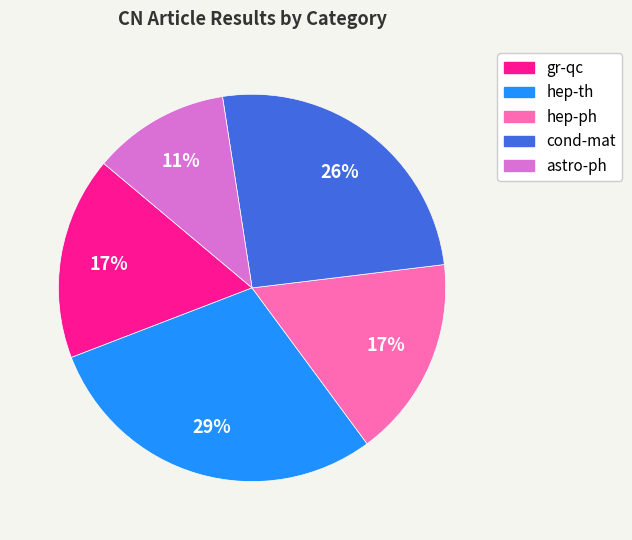

To the nearest percent, what is the difference between the astro-ph and gr-qc slice percentages?

6%